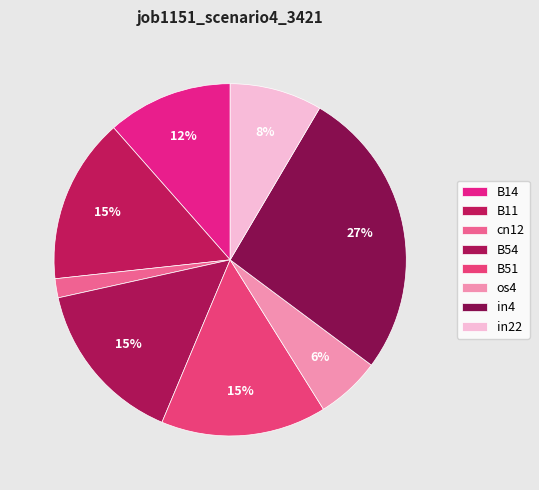

Rank the categories by value from highest to lowest.

in4, B11, B54, B51, B14, in22, os4, cn12